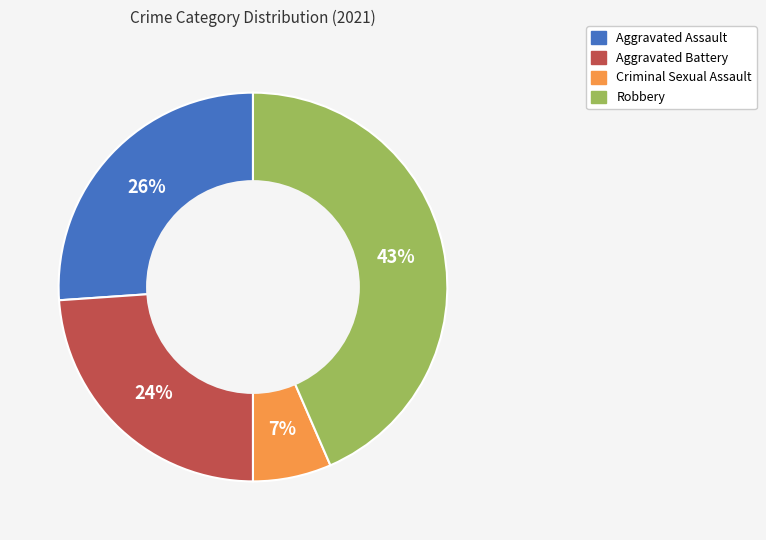

Which category has the smallest portion of the pie?

Criminal Sexual Assault